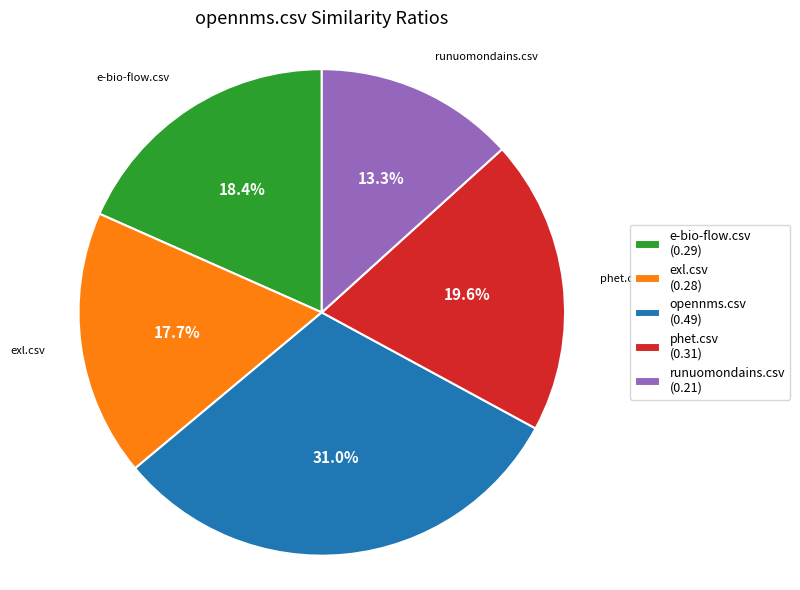

Which slice is the smallest?

runuomondains.csv